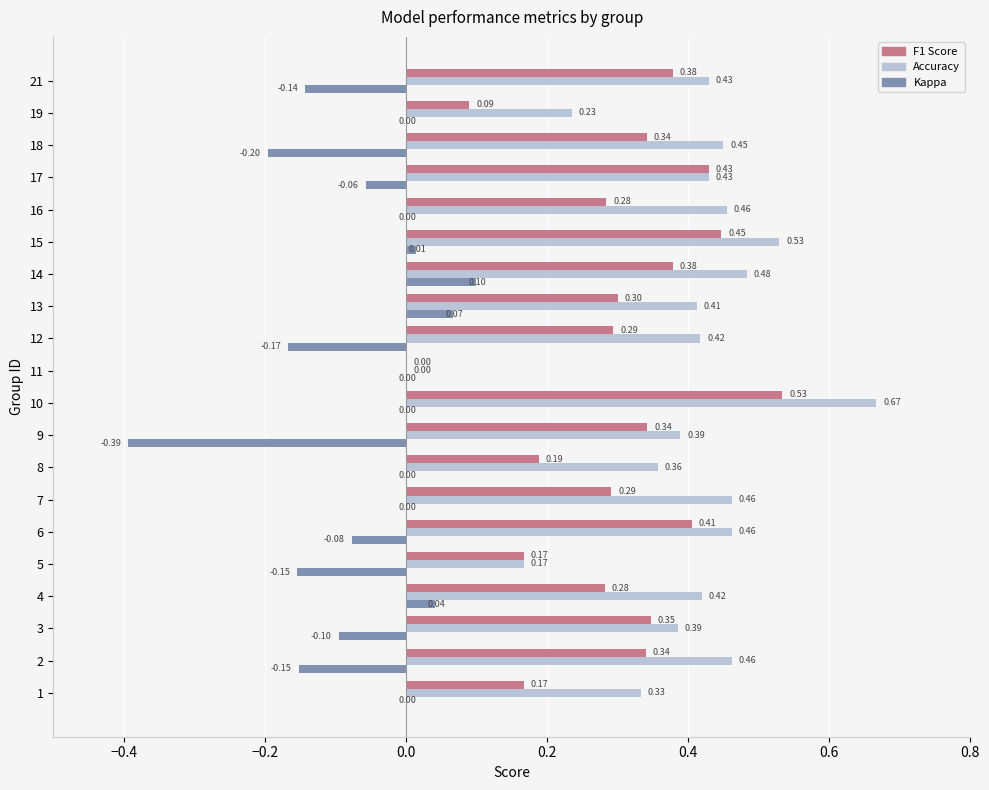

At which category is the sum across all series the highest?

10